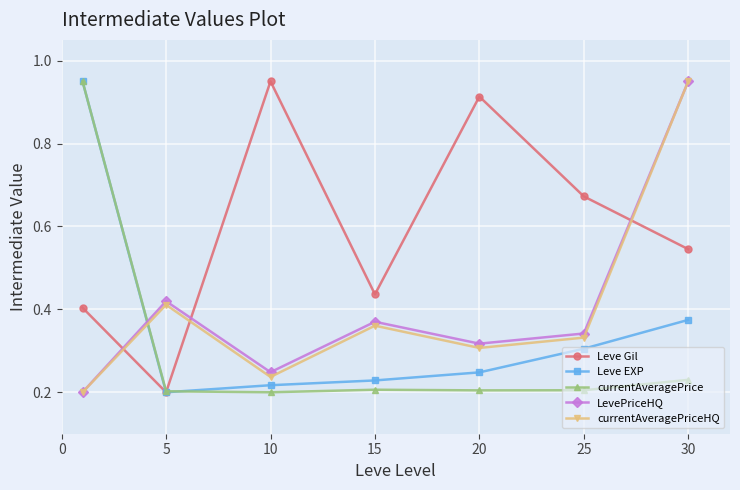

After their last crossing, which series has the higher values: Leve Gil or currentAveragePriceHQ?

currentAveragePriceHQ